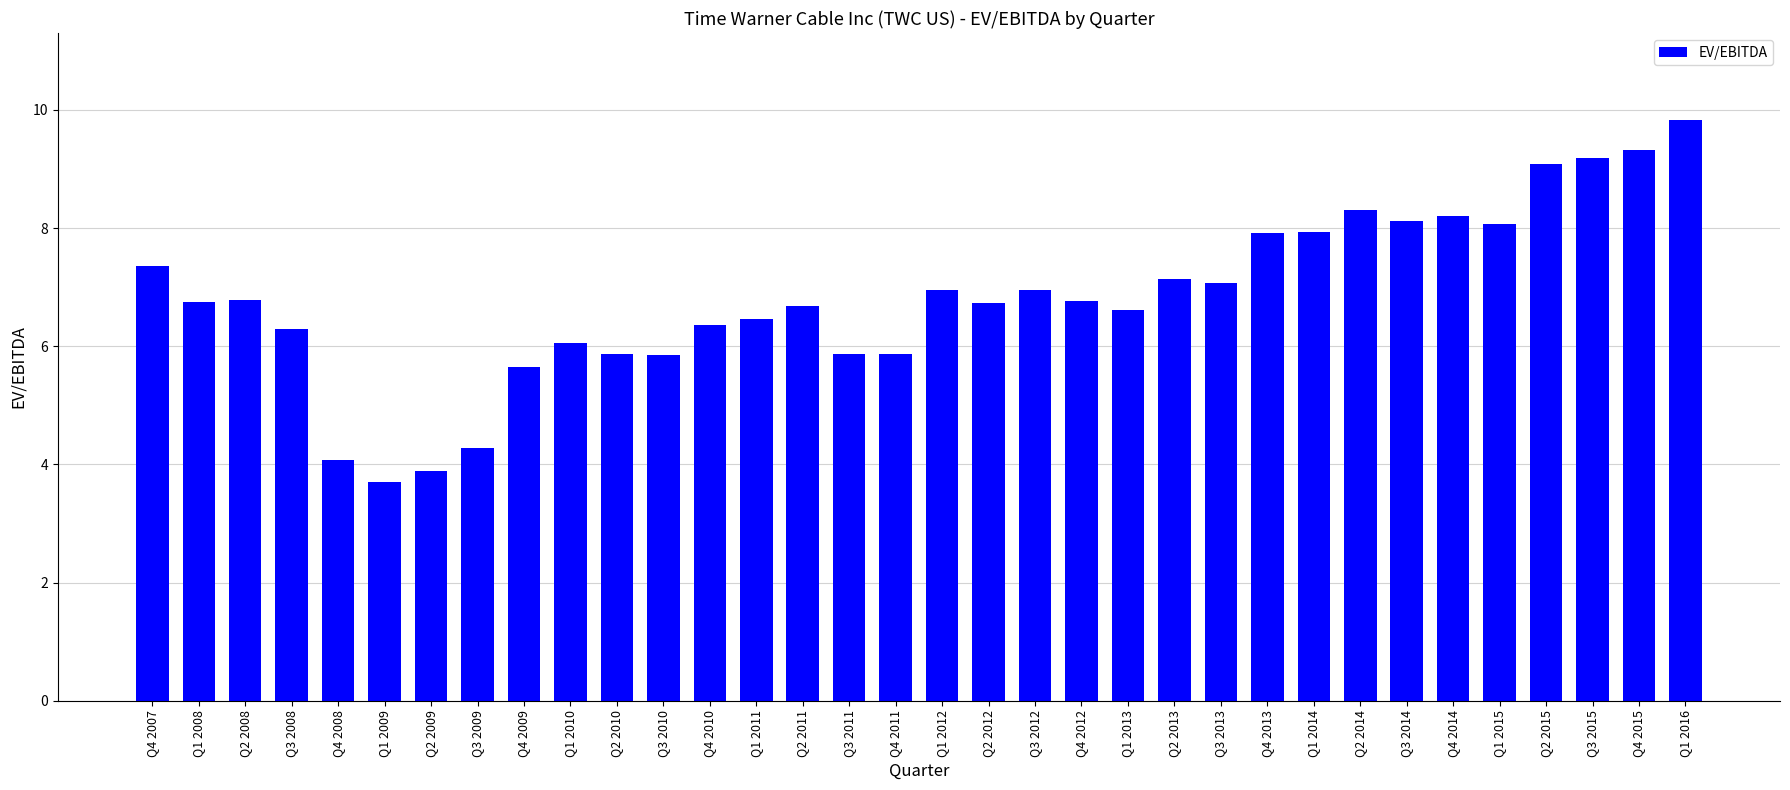

Which has a higher value, Q2 2010 or Q1 2013?

Q1 2013